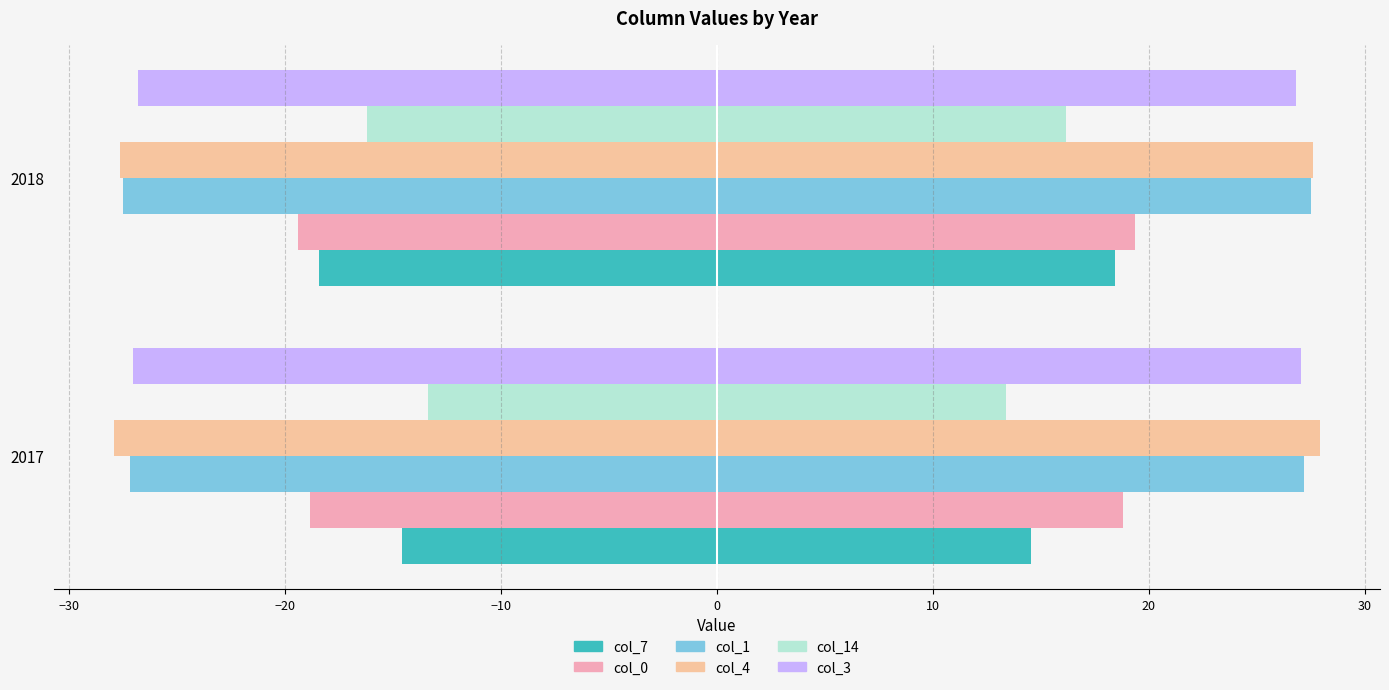

True or false: col_4 has a value of -27.6 at 2018.

True